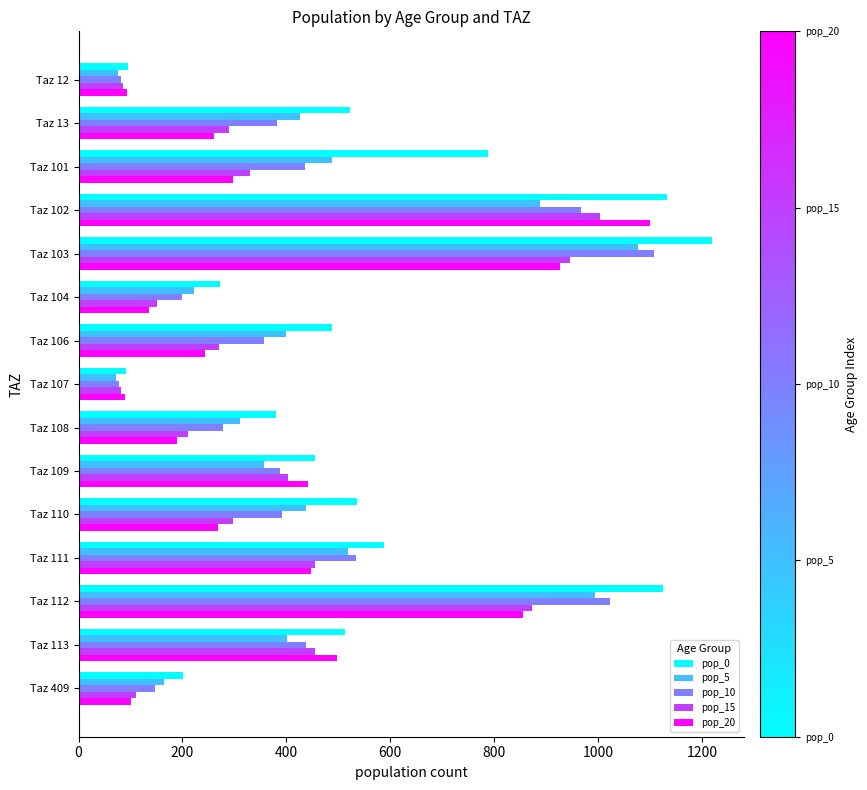

The pop_0 series shows 272.0 at Taz 104. True or false?

True